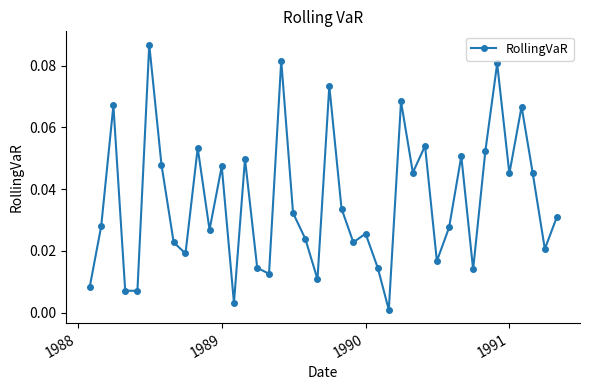

How many interior local peaks (higher than both neighbors) does the data have?

13